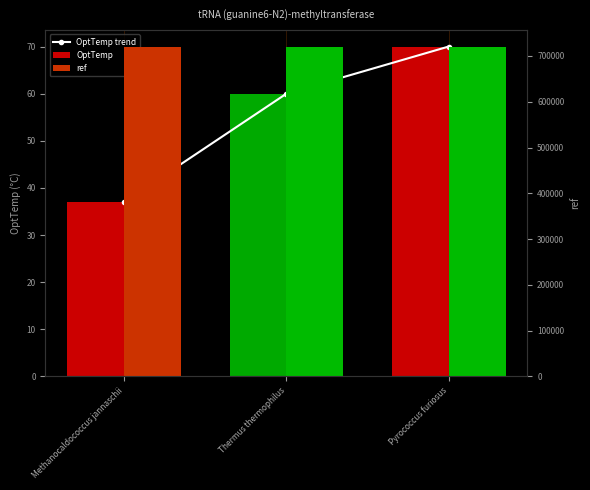

Rank the series by their maximum value, from highest to lowest.

ref, OptTemp trend, OptTemp